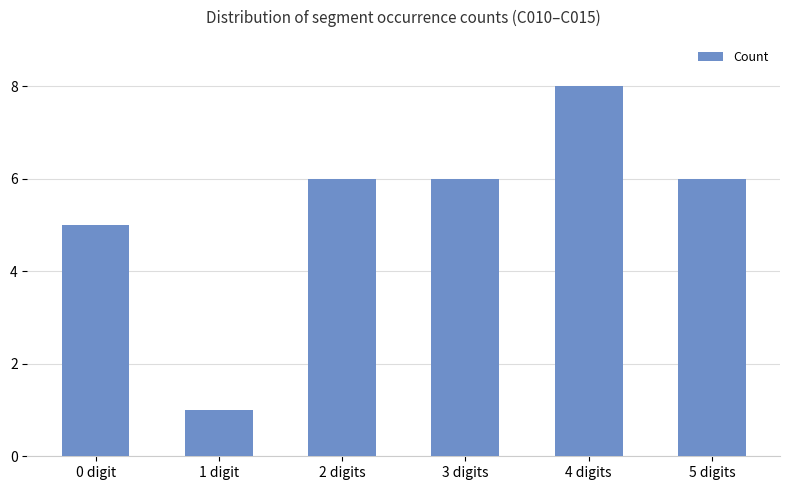

What is the greatest value displayed?

8